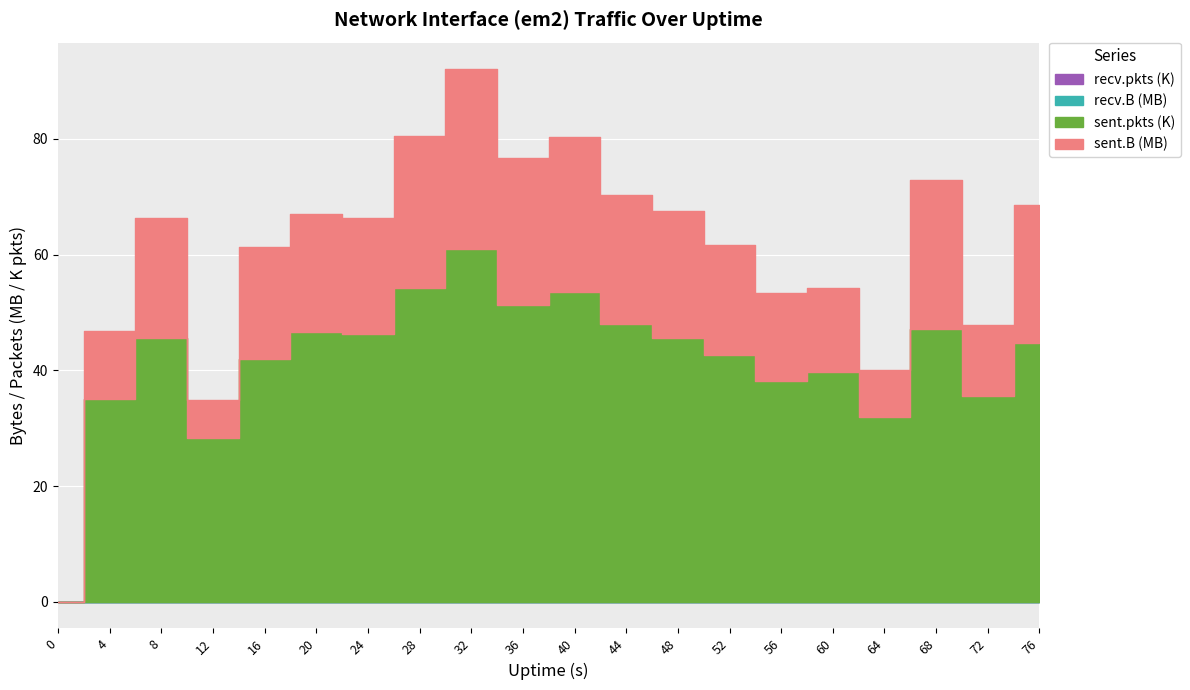

What is the value of the sent.pkts point at the 7th from the left?

46362